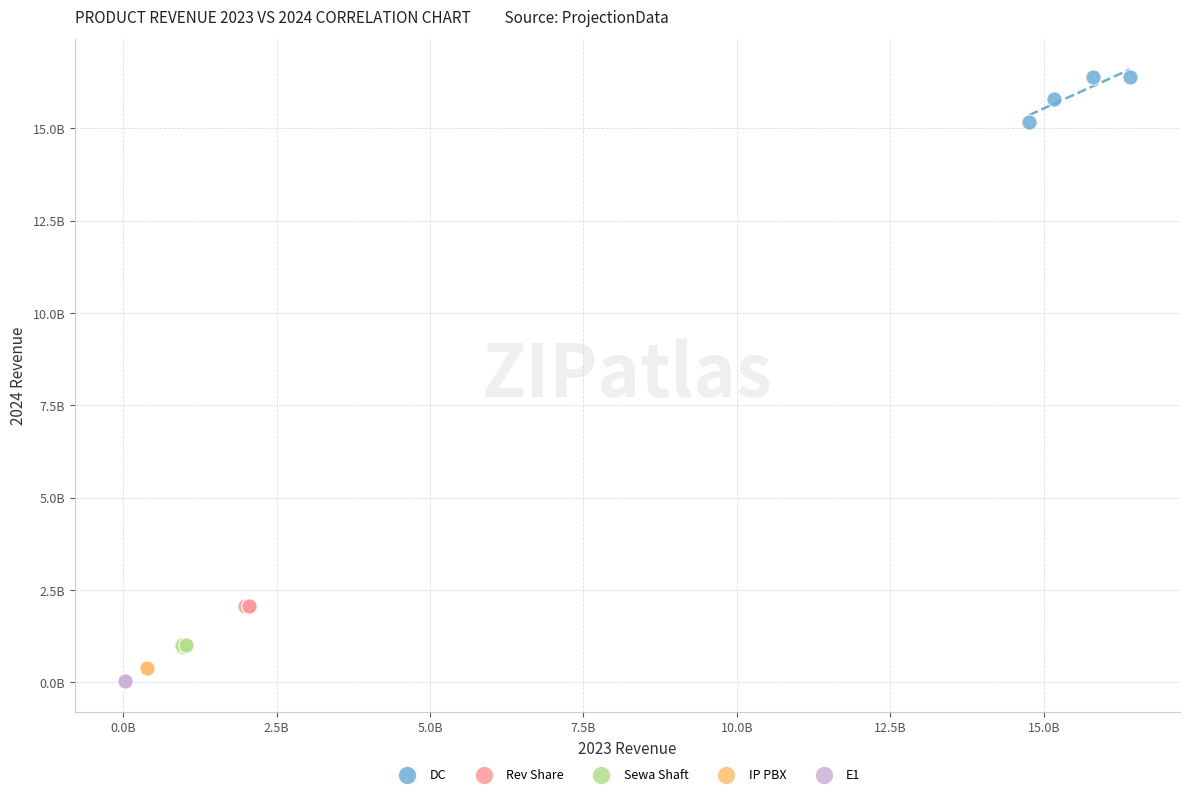

What are all the series names shown in the legend?

DC, Rev Share, Sewa Shaft, IP PBX, E1